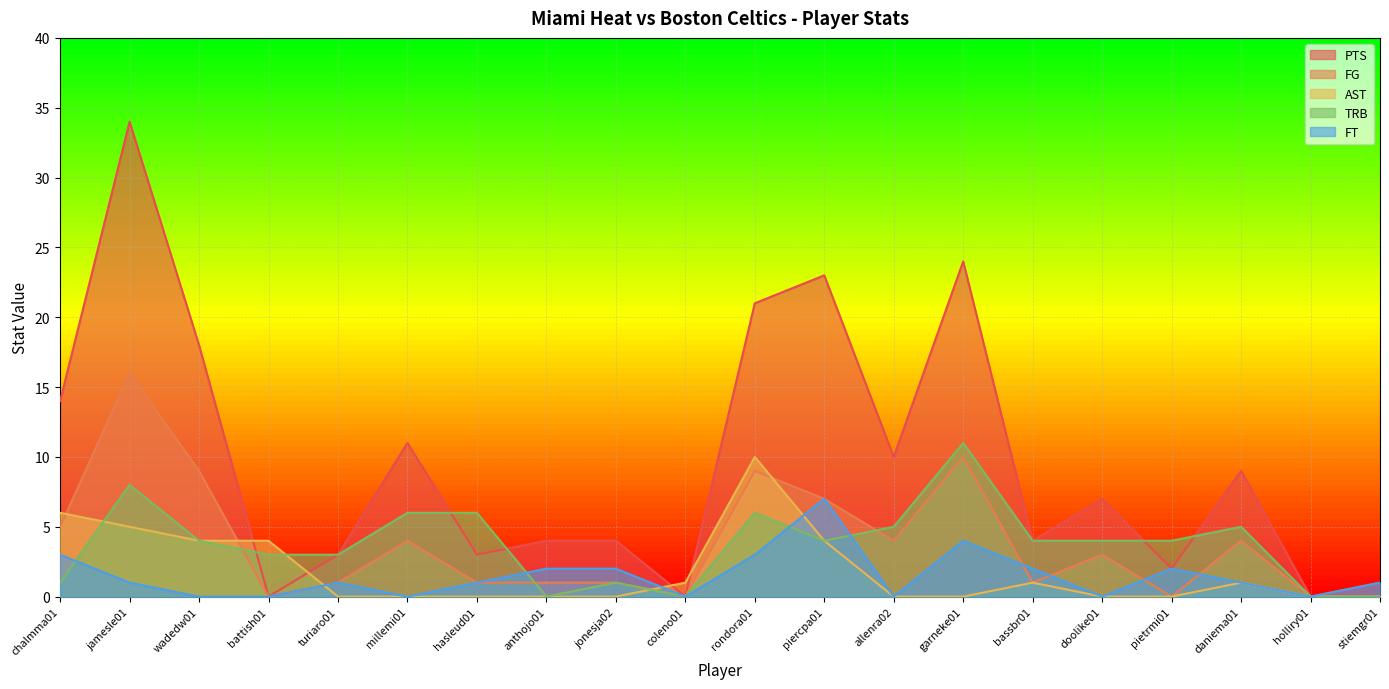

How many data points in PTS are above 7?

9